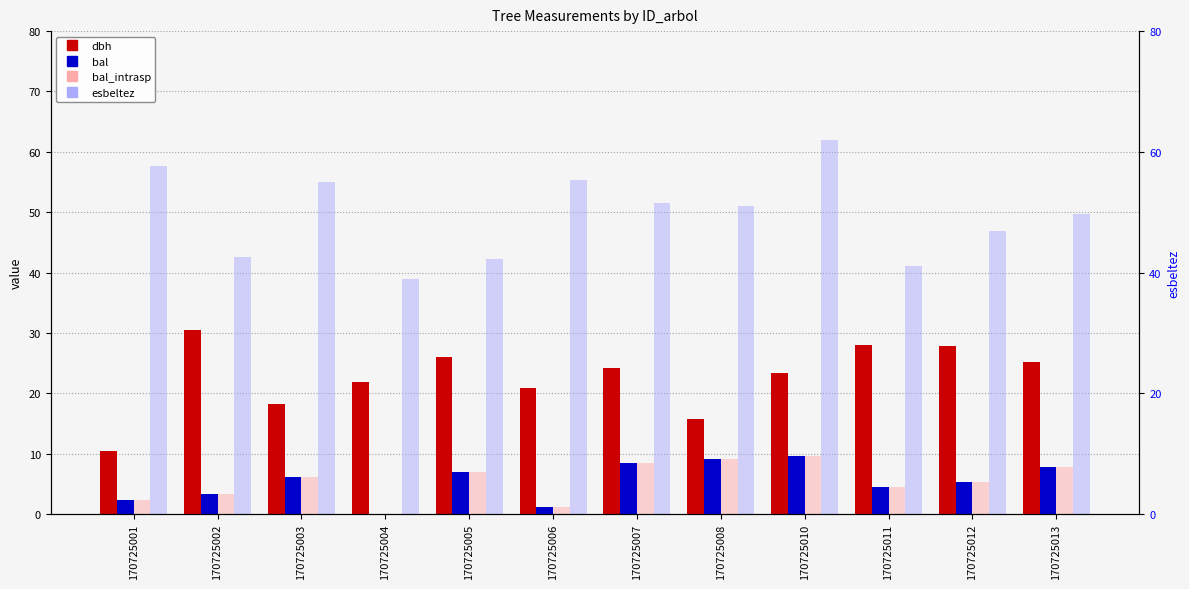

Rank the series at 170725007 from highest to lowest value.

esbeltez, dbh, bal, bal_intrasp